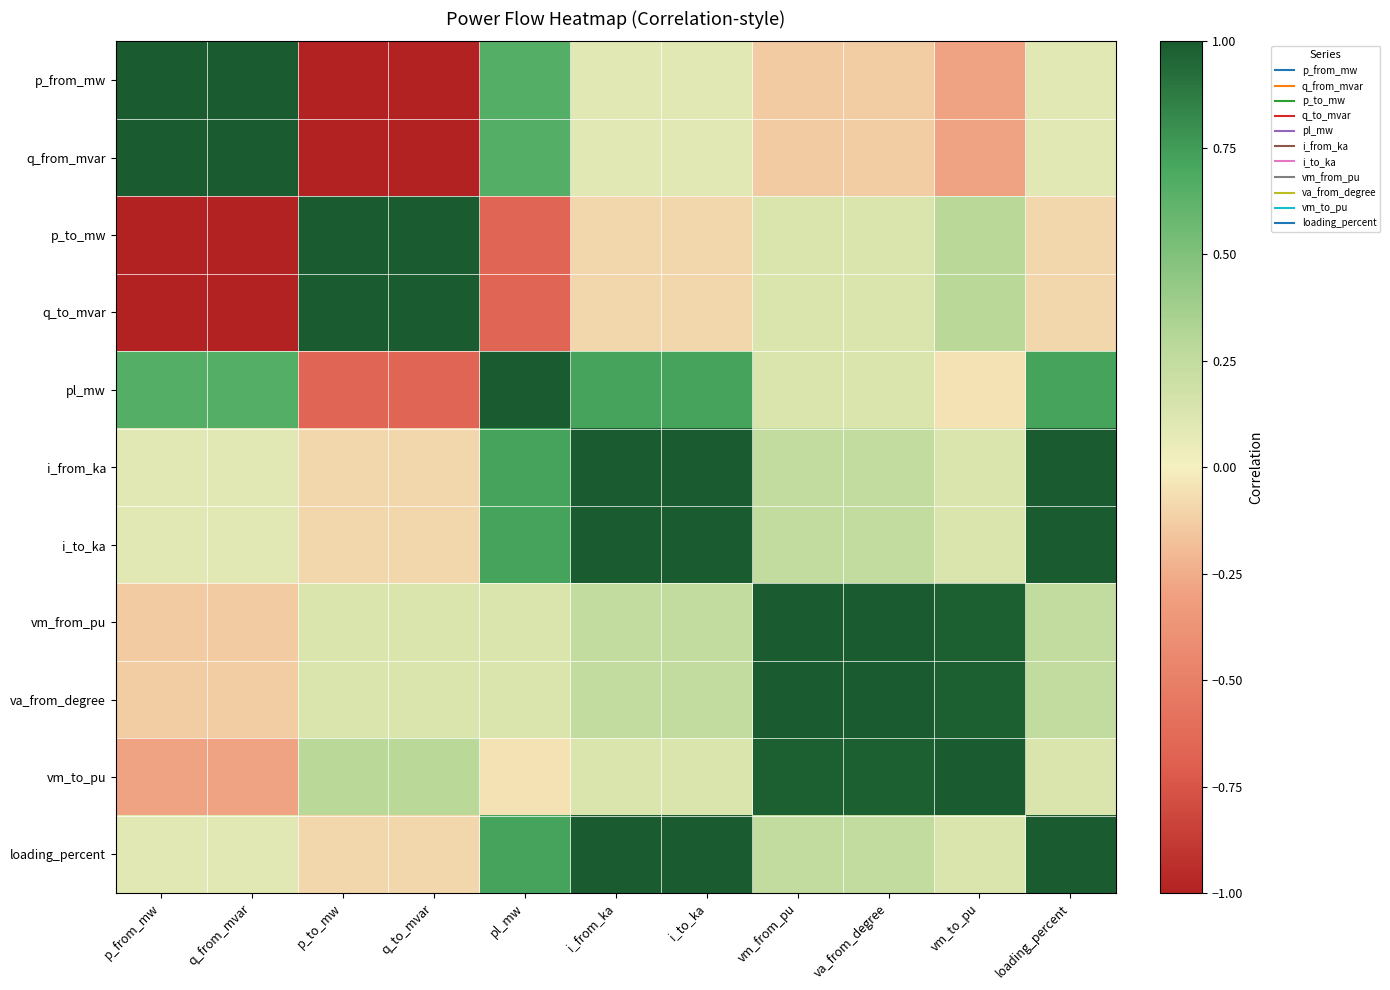

What is the total value across all series at p_from_mw?

0.4